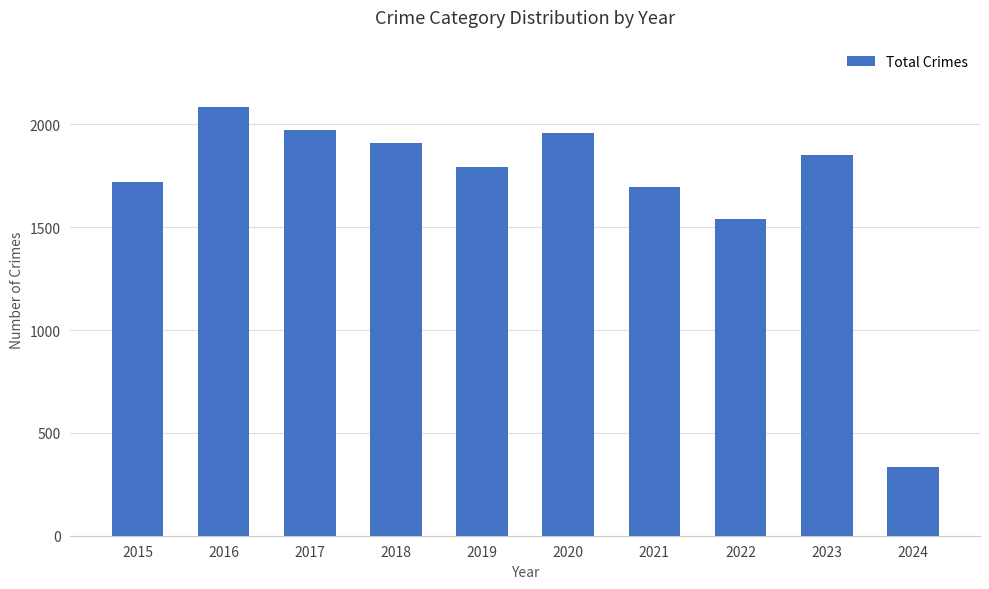

The value at 2024 is 332. True or false?

True